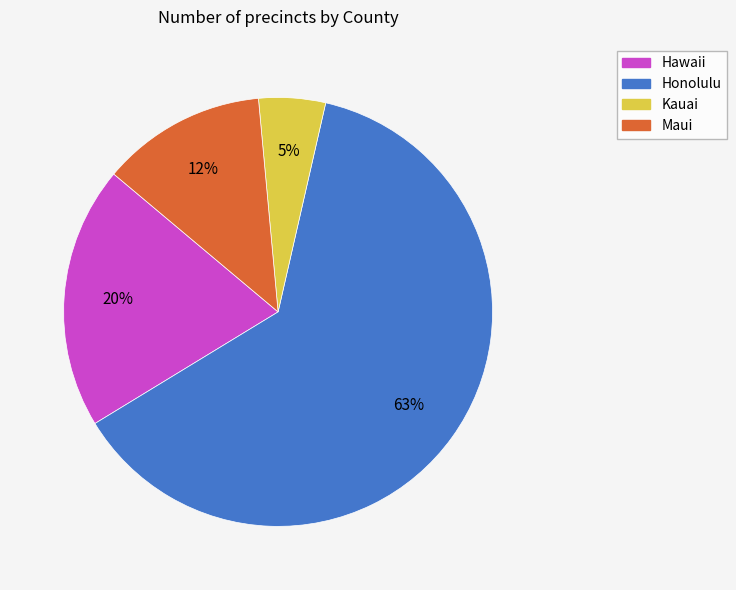

The Kauai slice represents 5% of the pie. True or false?

True